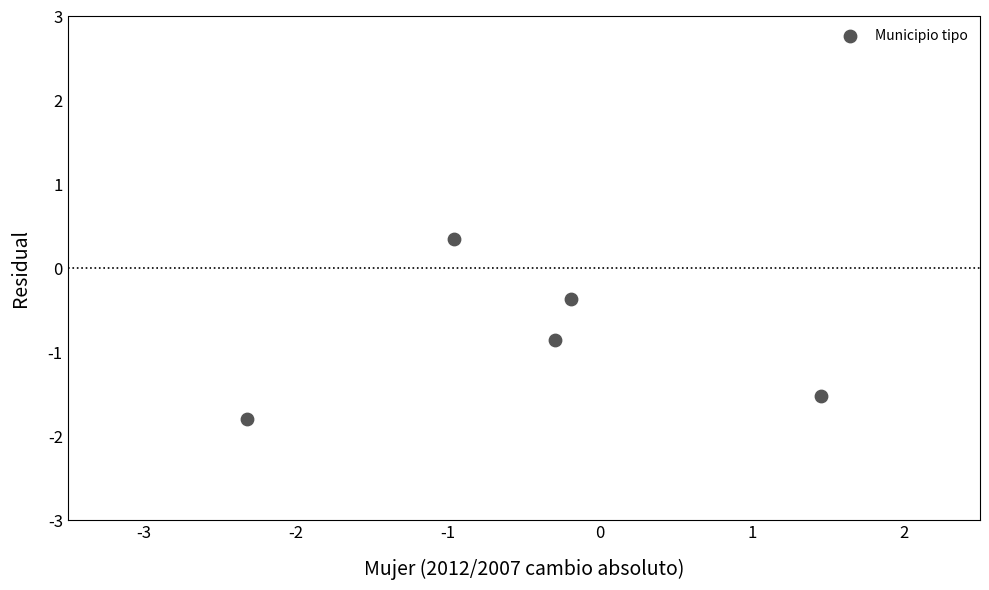

What is the range of Y values (max minus min)?

2.1